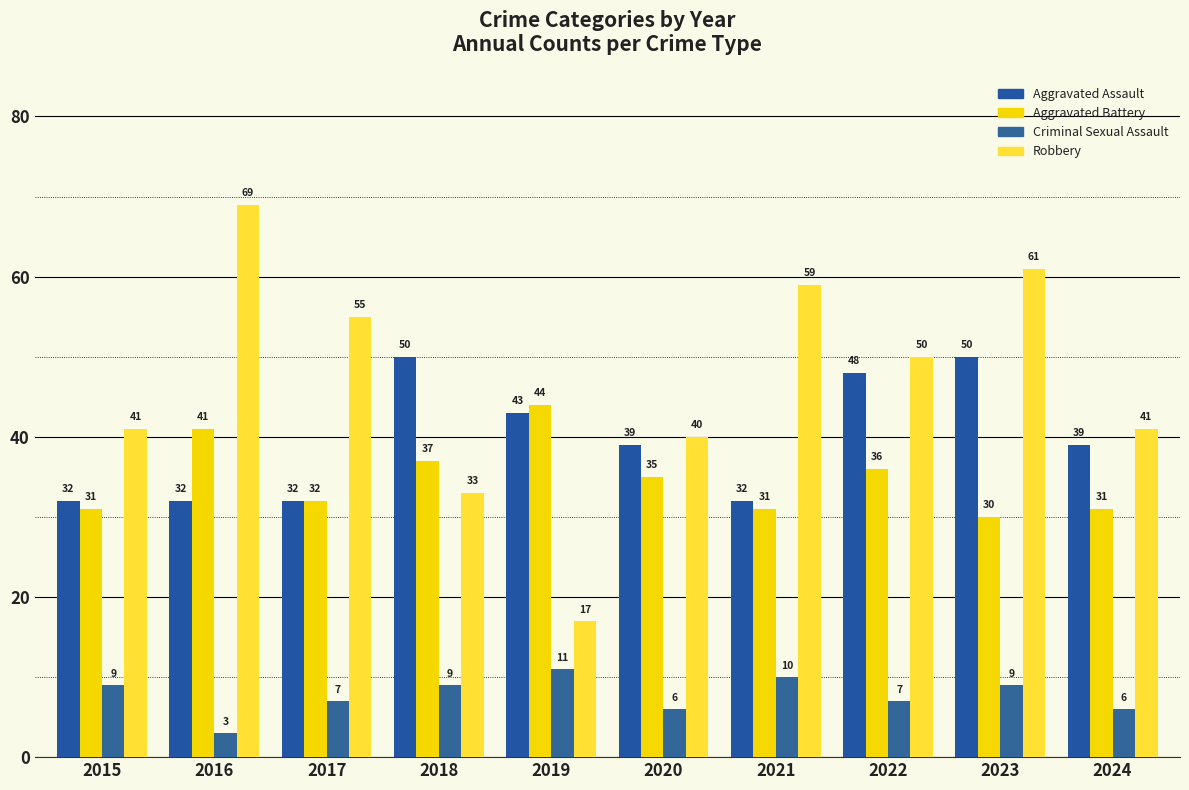

Which series changed the most between 2019 and 2022?

Robbery